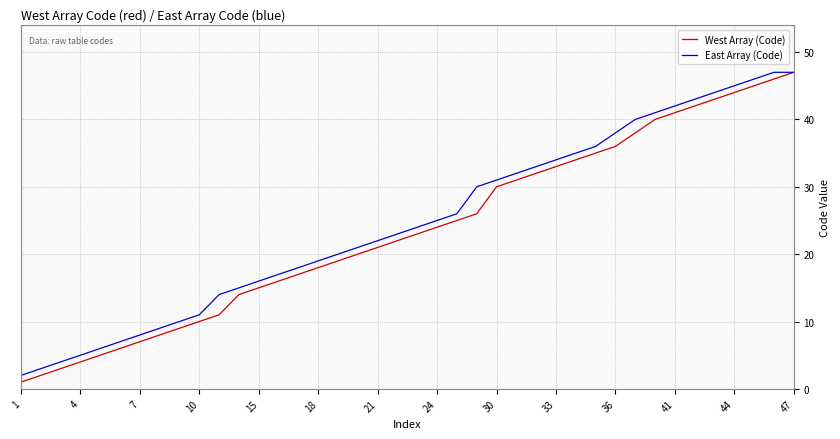

What is the maximum value shown in the chart?

47